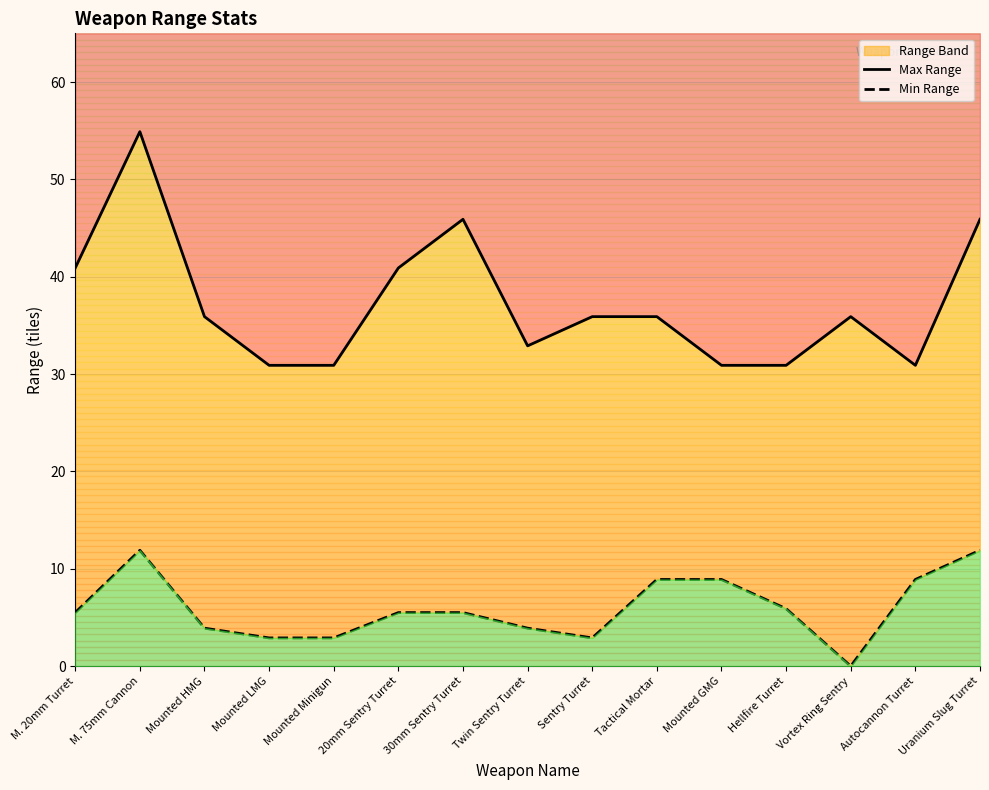

How many series are shown in this chart?

2